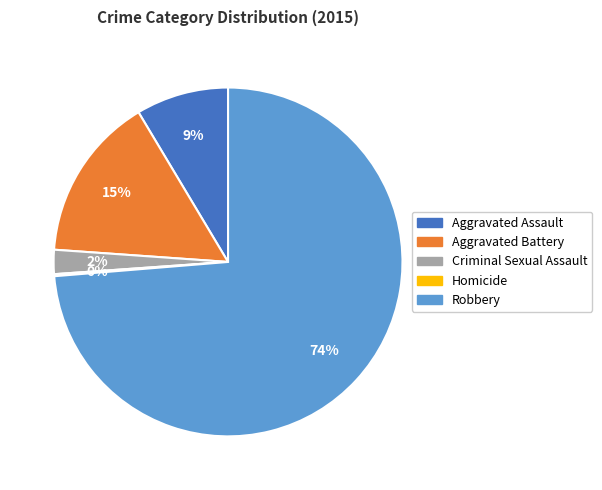

The Criminal Sexual Assault slice represents 13% of the pie. True or false?

False